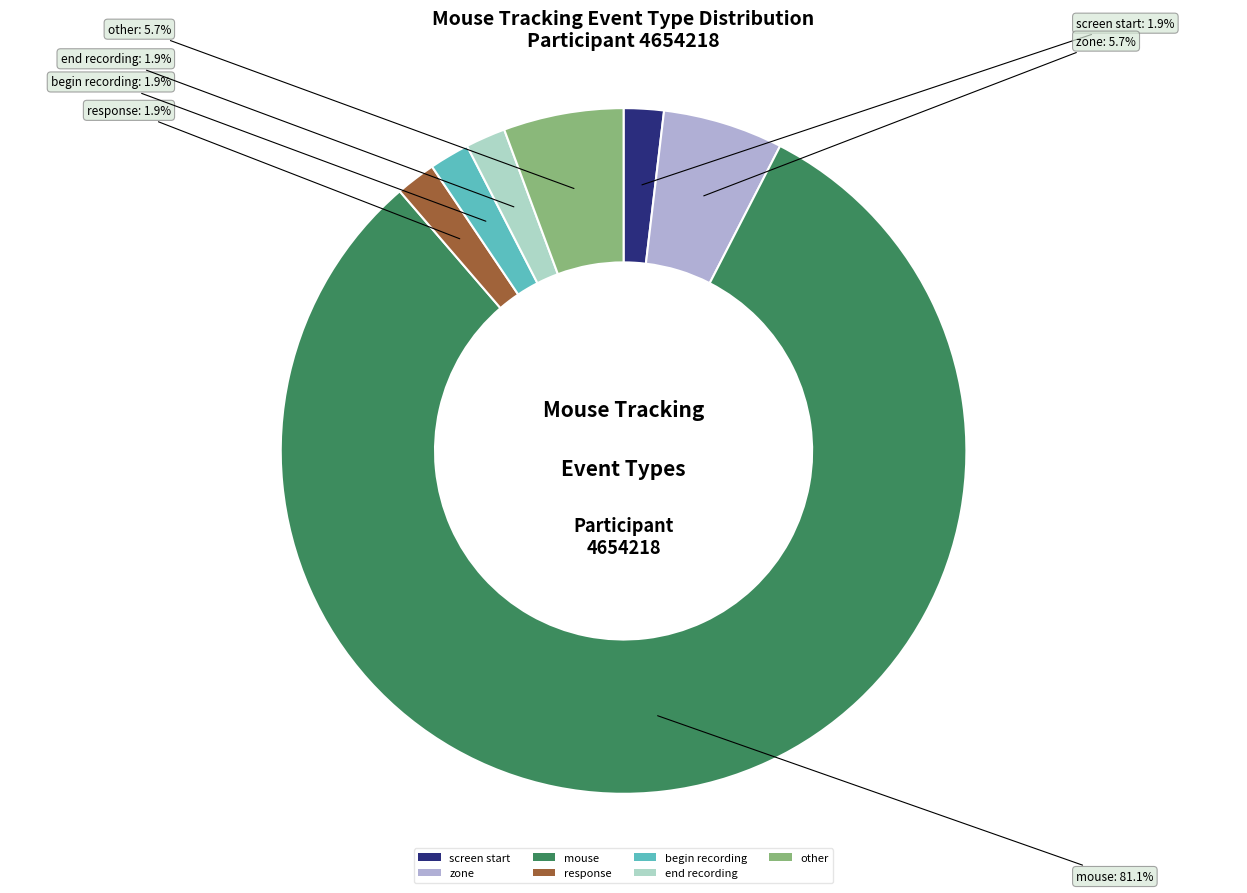

To the nearest percent, what is the average slice percentage?

14%